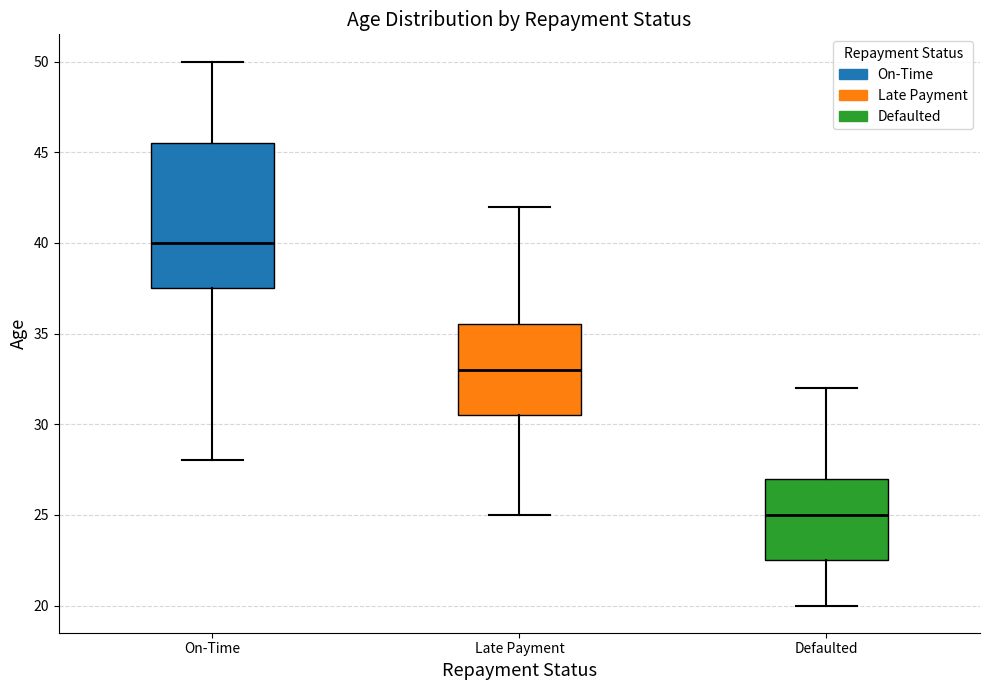

Comparing the boxes themselves (not the whiskers), which one is the tallest?

On-Time